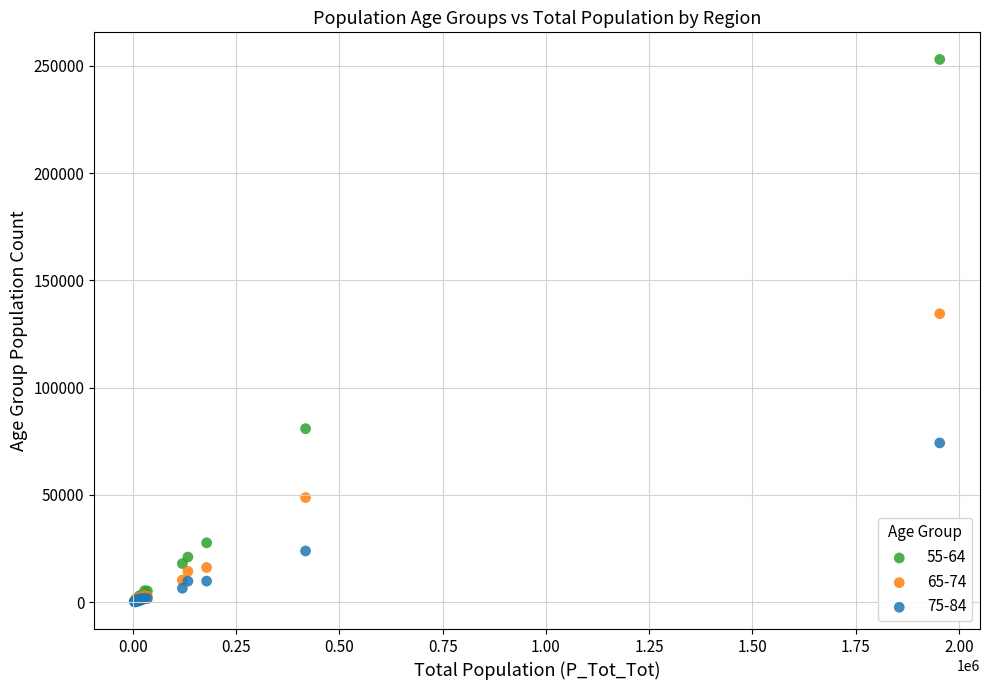

Which series reaches the maximum Y coordinate?

55-64